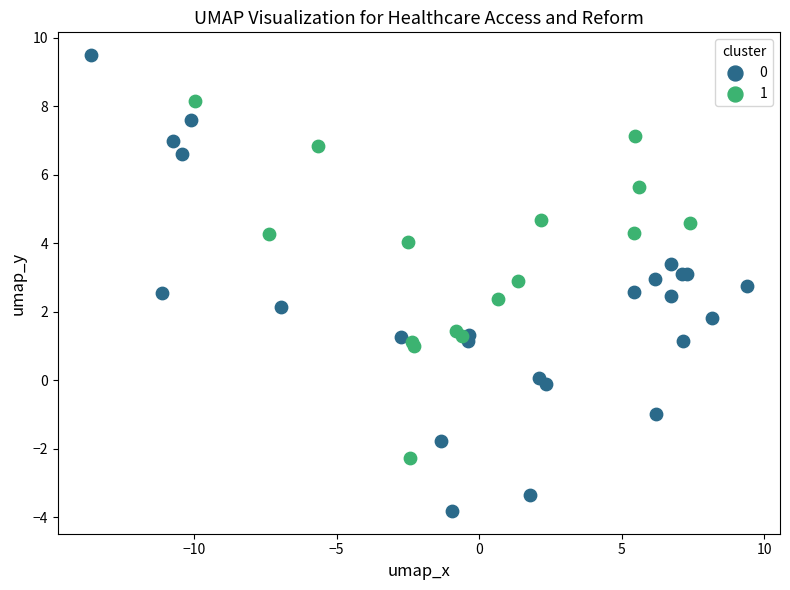

What are all the series names shown in the legend?

0, 1